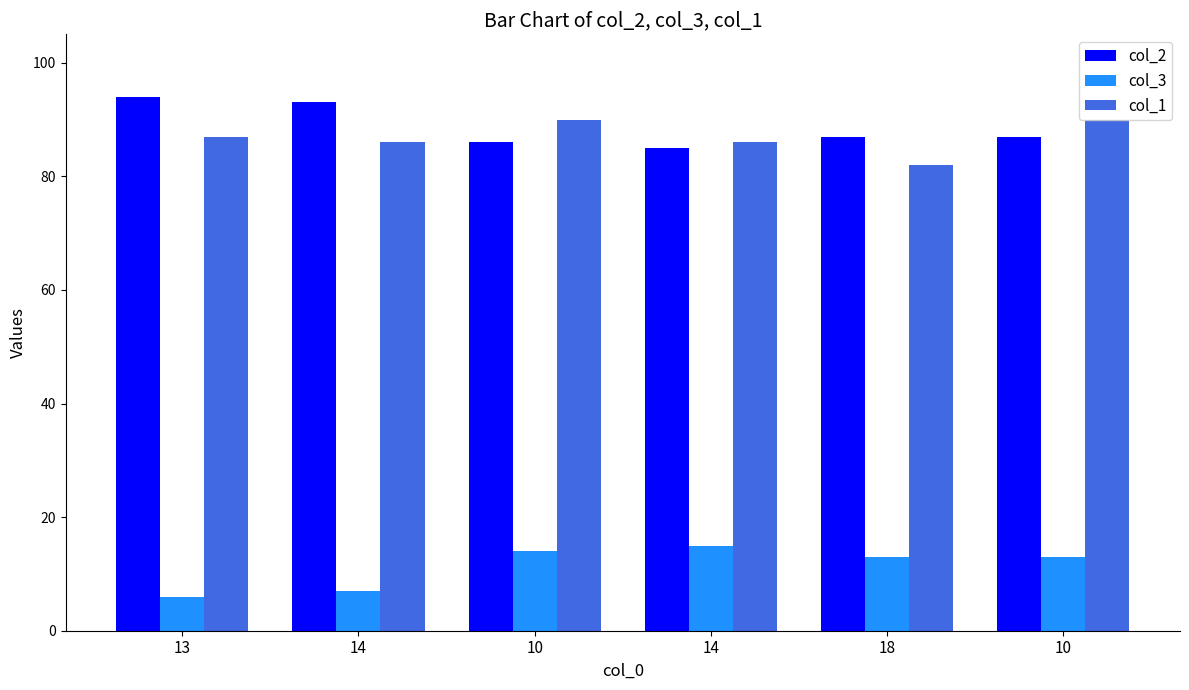

Where is col_2 nearest to the value 89?

18